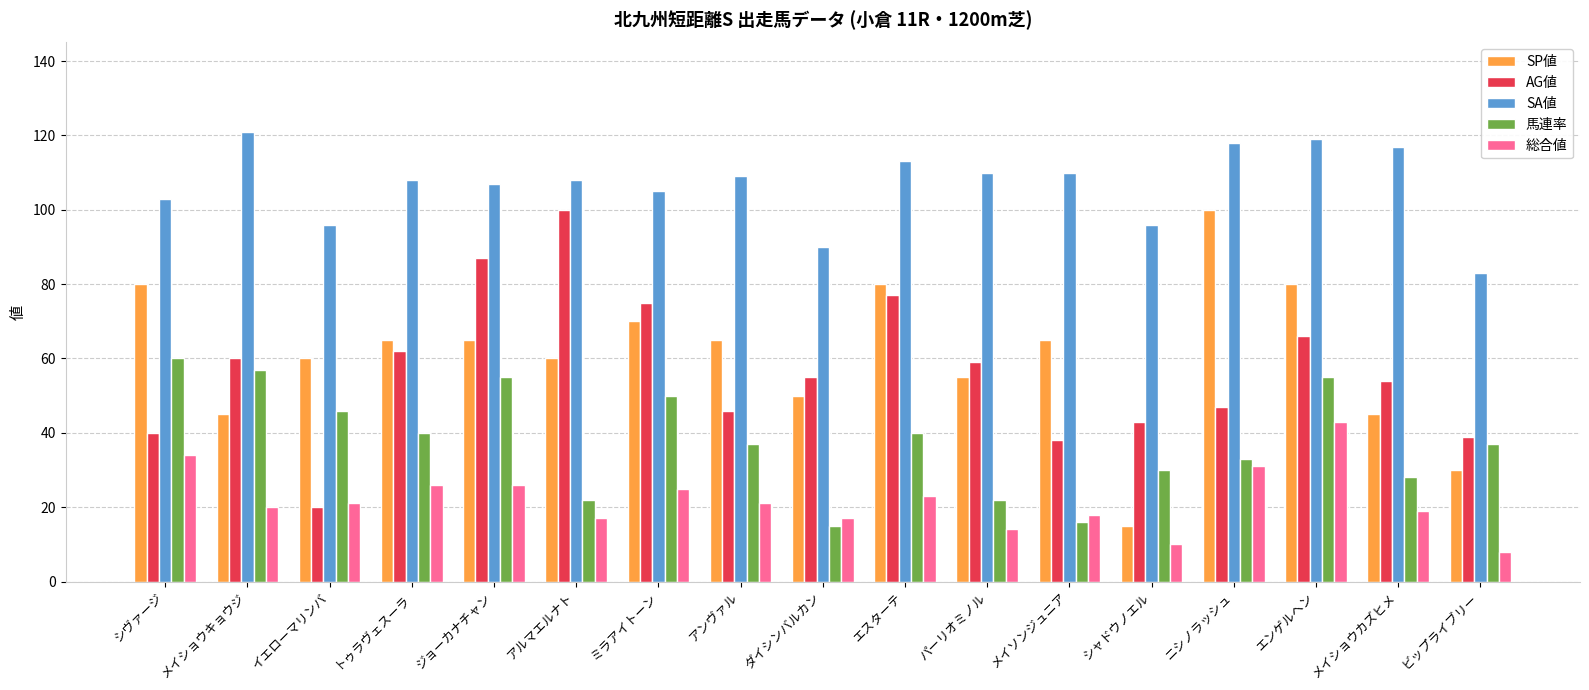

Rank the series at パーリオミノル from lowest to highest value.

総合値, 馬連率, SP値, AG値, SA値